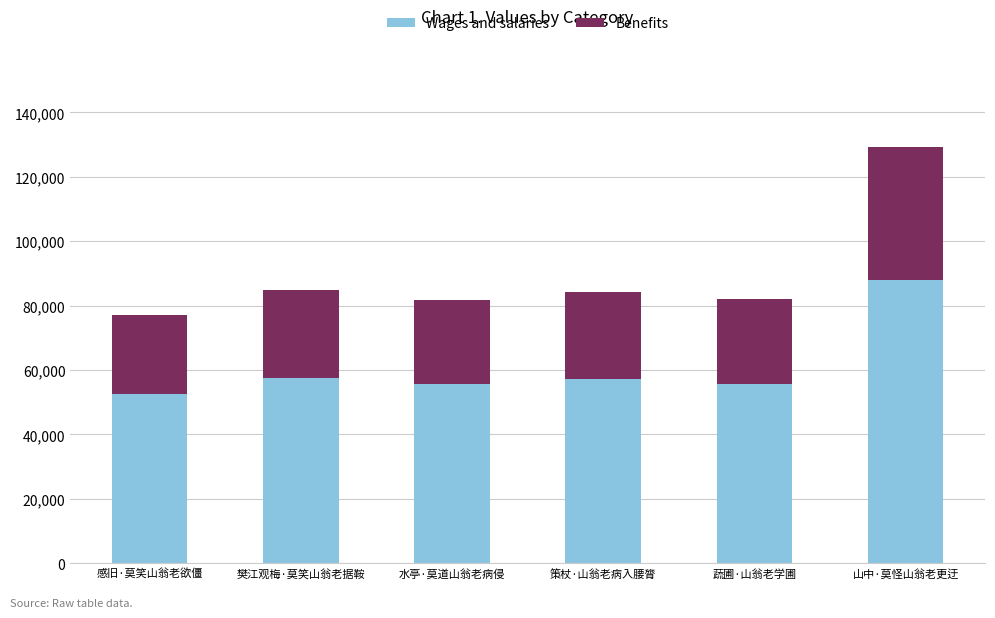

How many series are shown in this chart?

2